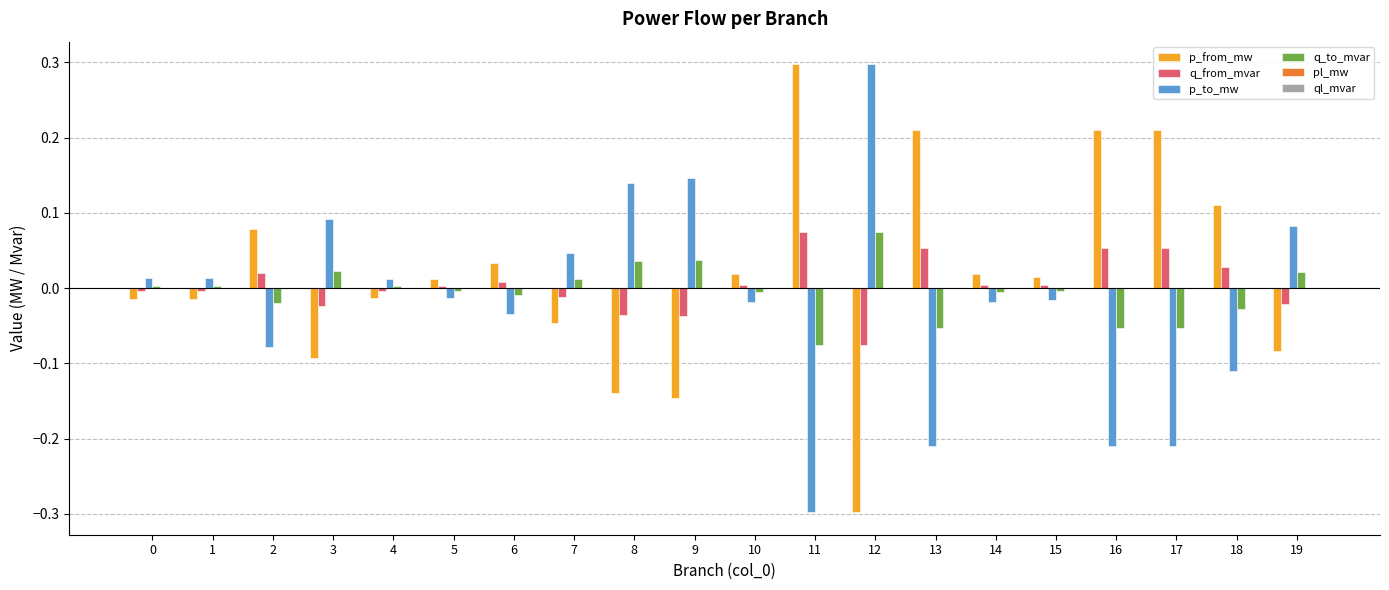

How many groups of bars are there?

20